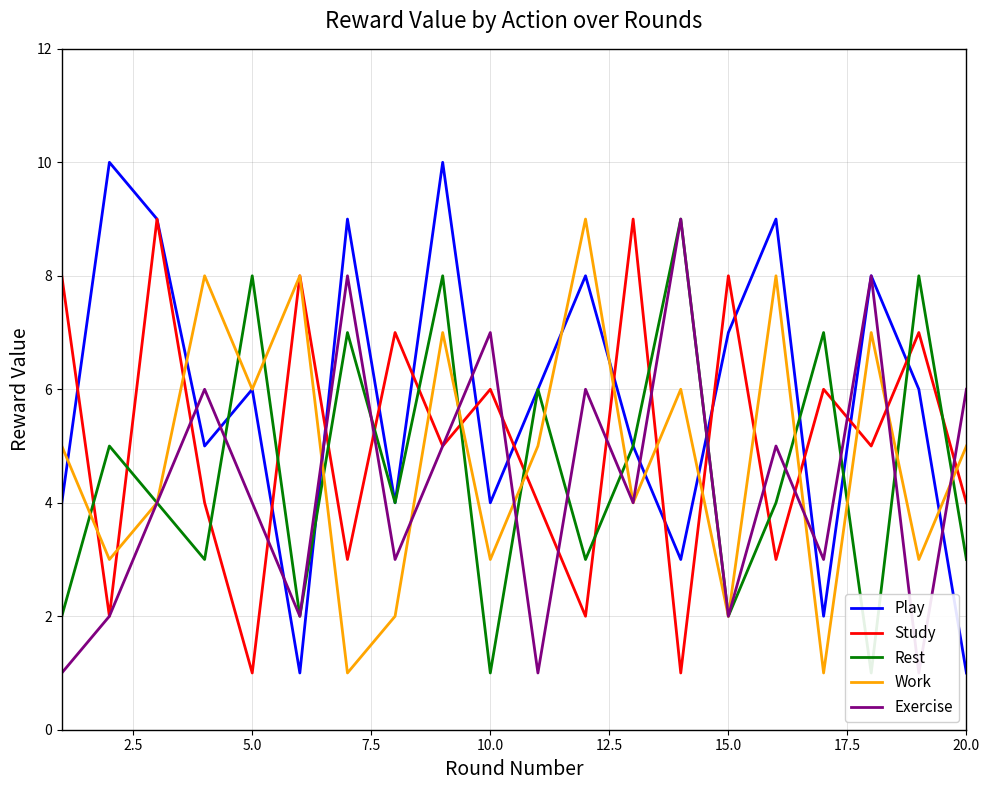

The Study series shows 2 at 5.0. True or false?

False